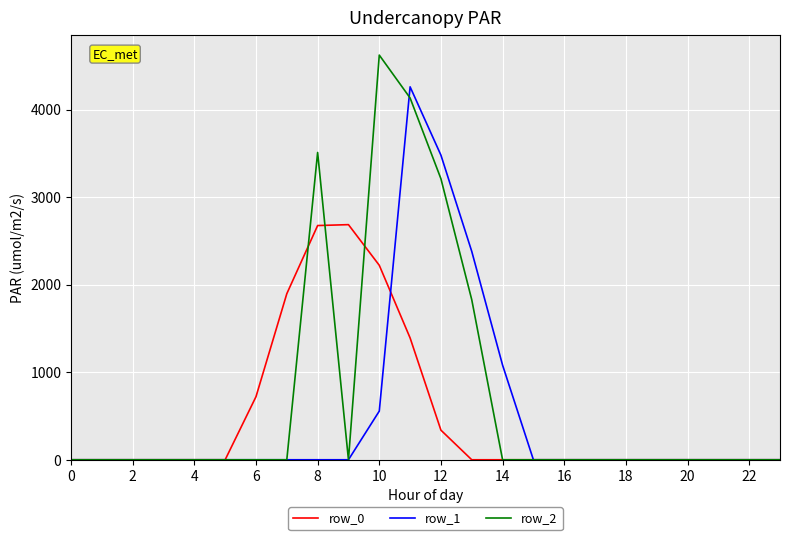

Which series has the largest total across all categories?

row_2